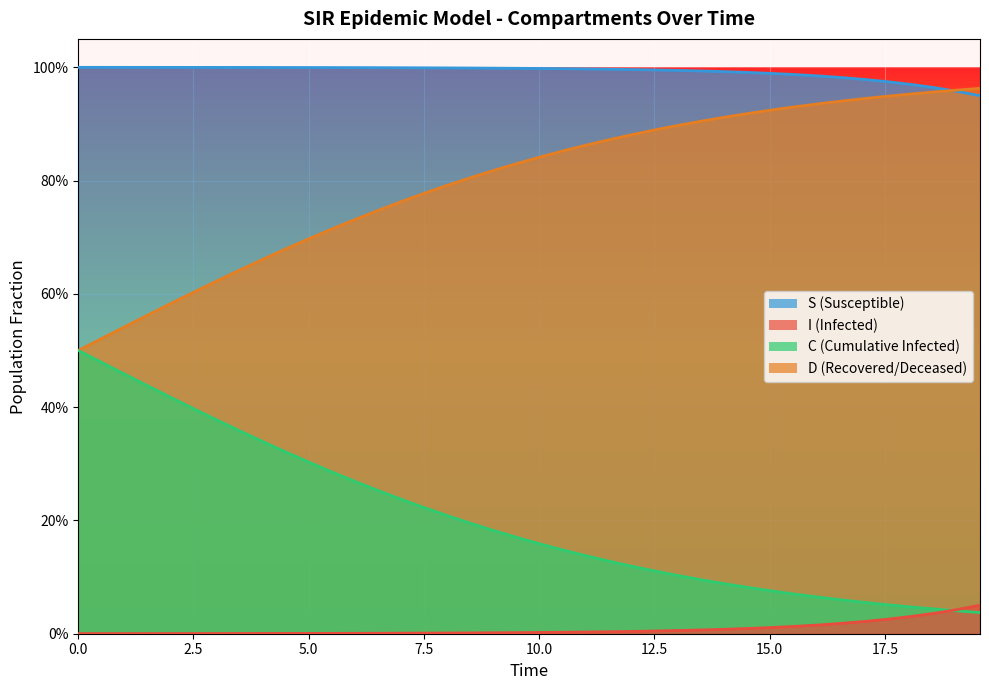

What is the value of the S_line point at the 17th from the left?

1.0